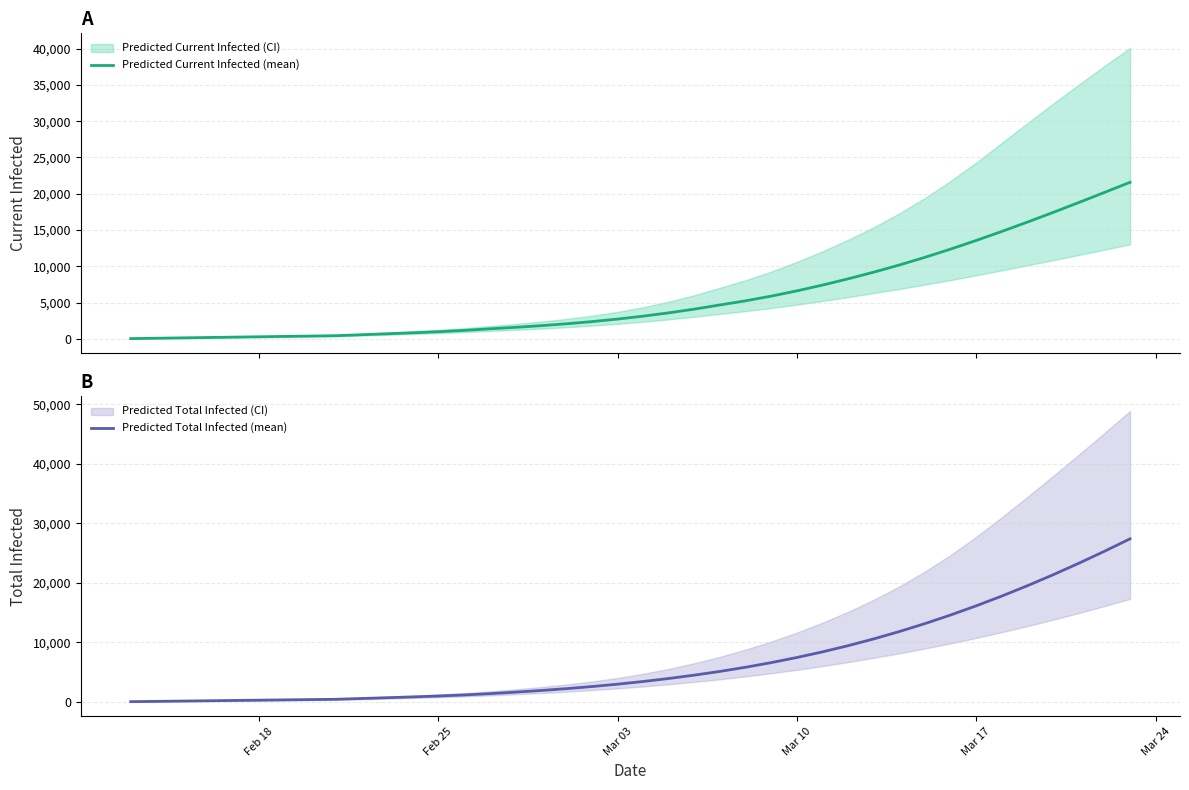

What is the maximum value for Predicted Current Infected (mean)?

21582